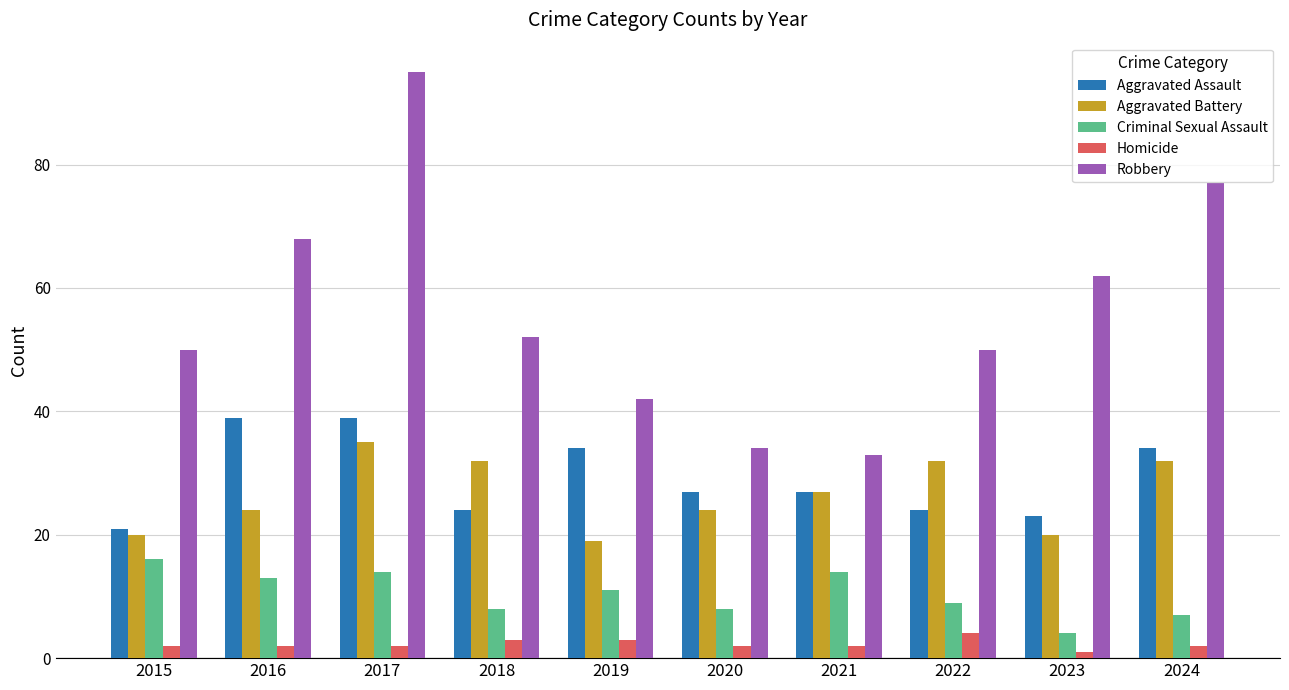

What is the sum of all Criminal Sexual Assault values?

104